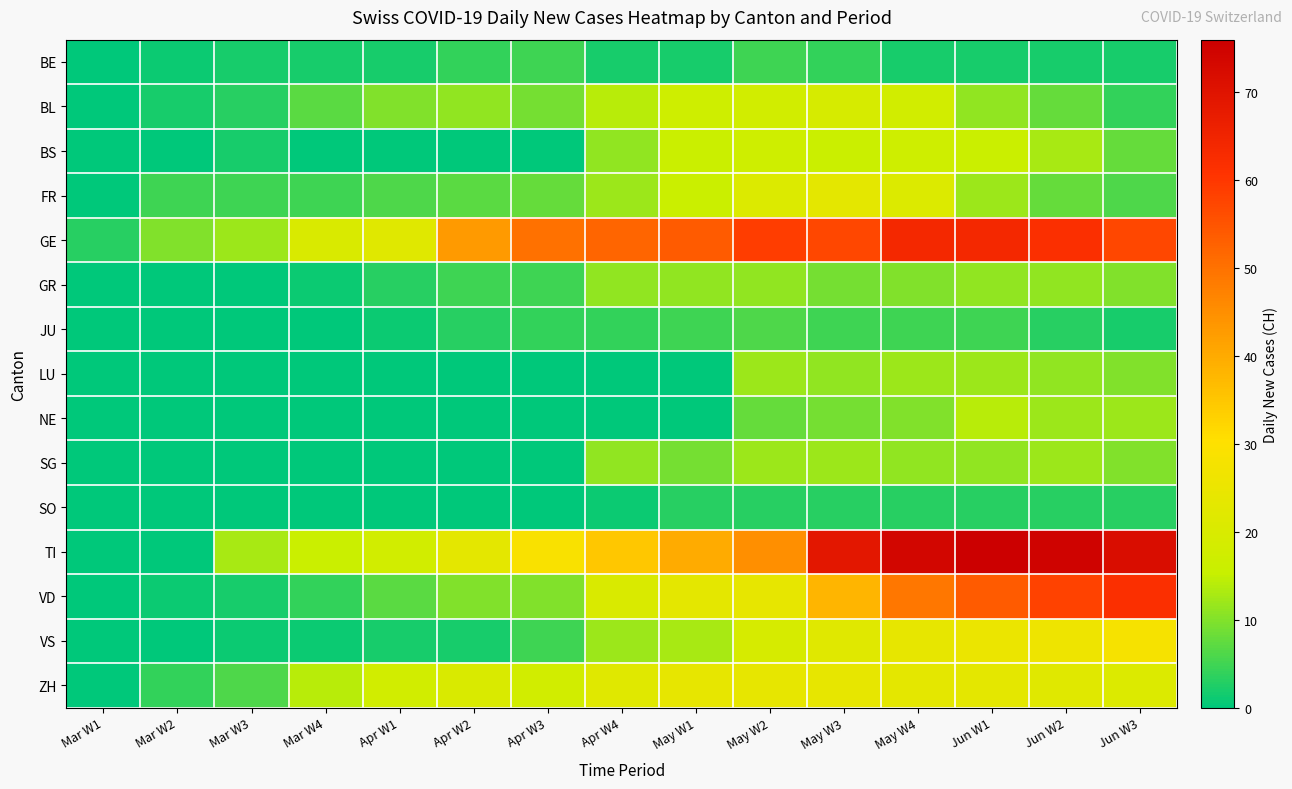

How many distinct data groups are displayed?

15